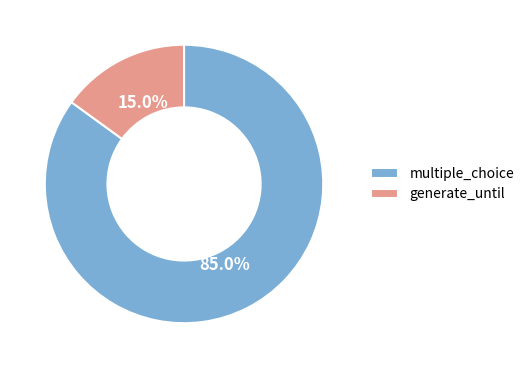

Does any single category account for the majority?

Yes